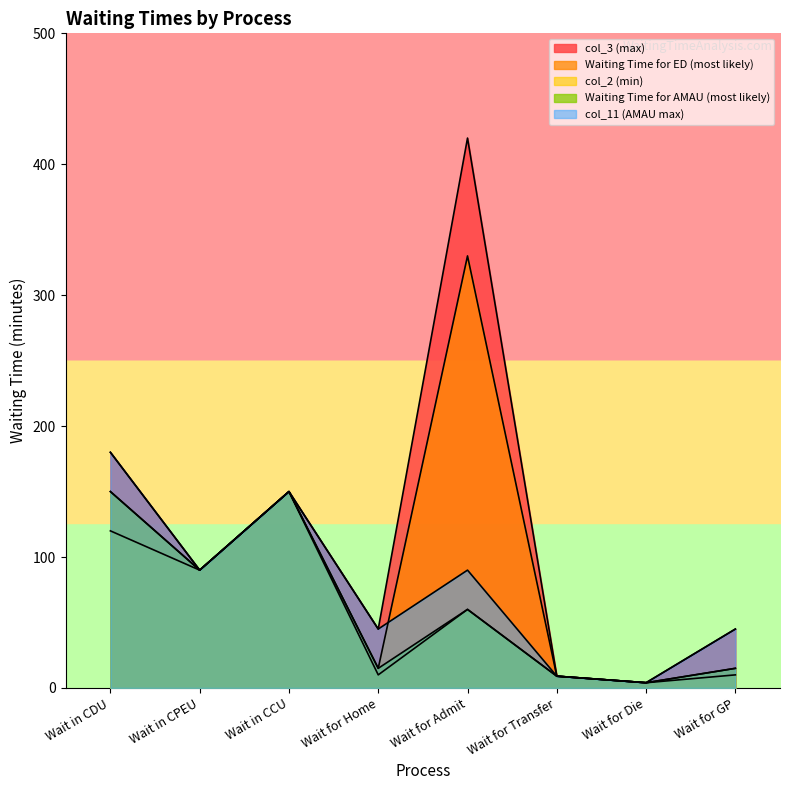

Which series has the largest total across all categories?

col_3 (max)